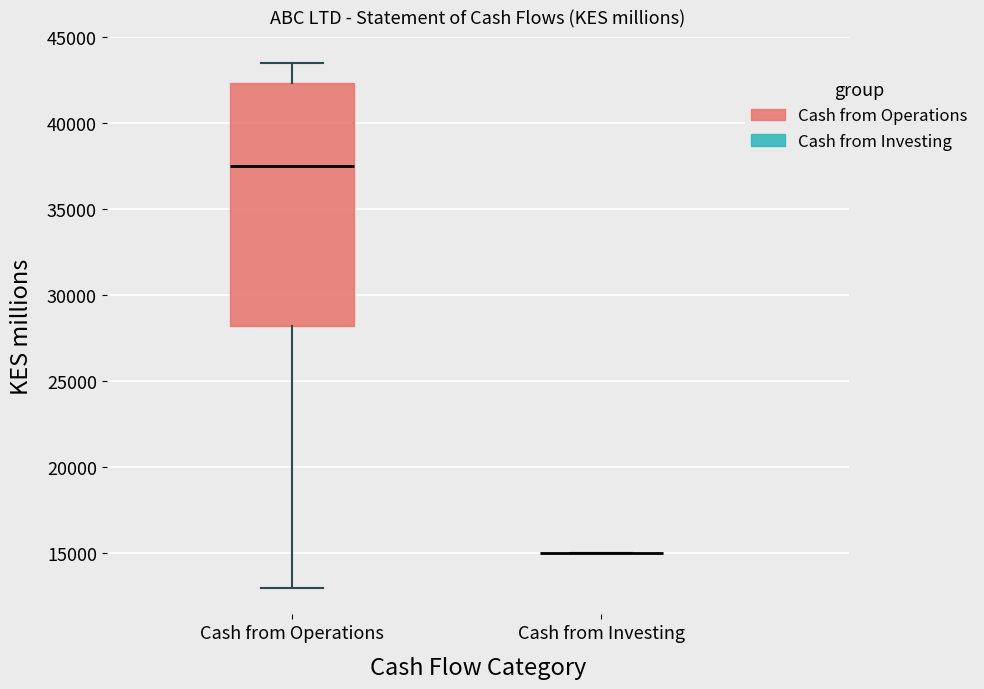

Where does the median line of the box for Cash from Operations sit on the y-axis? The values are not printed on the chart, so give them approximately, as read against the axis.

37500